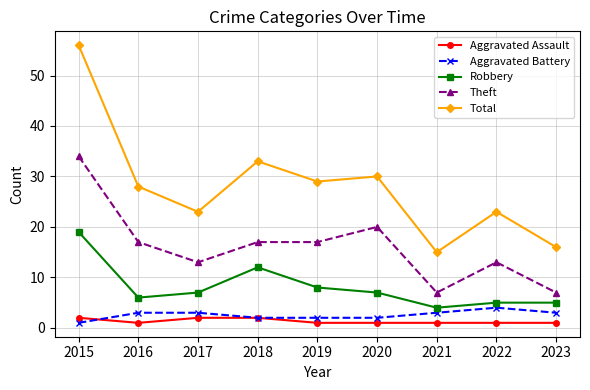

Is the value of Total at 2016 greater than the value of Aggravated Battery at 2023?

Yes